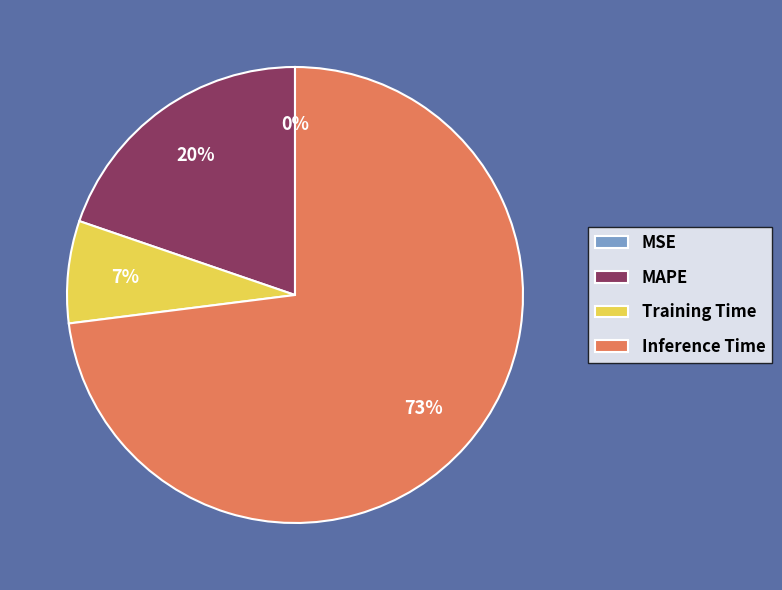

What percentage is the Inference Time slice, to the nearest percent?

73%